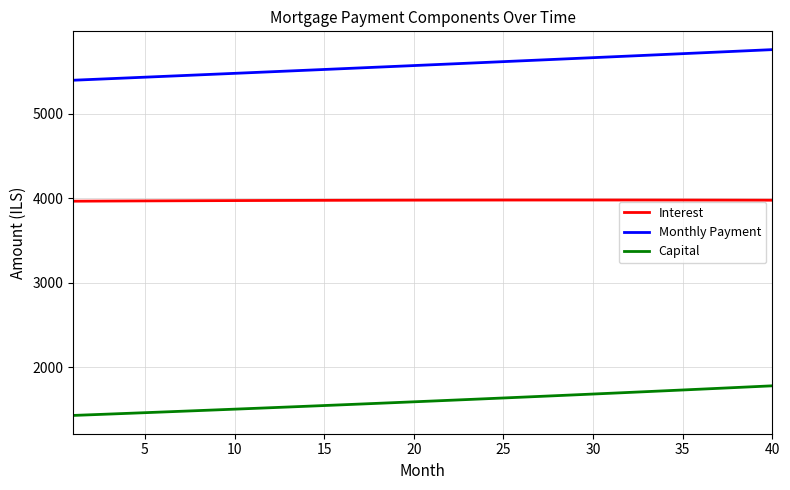

True or false: Capital and Interest intersect in this chart.

False